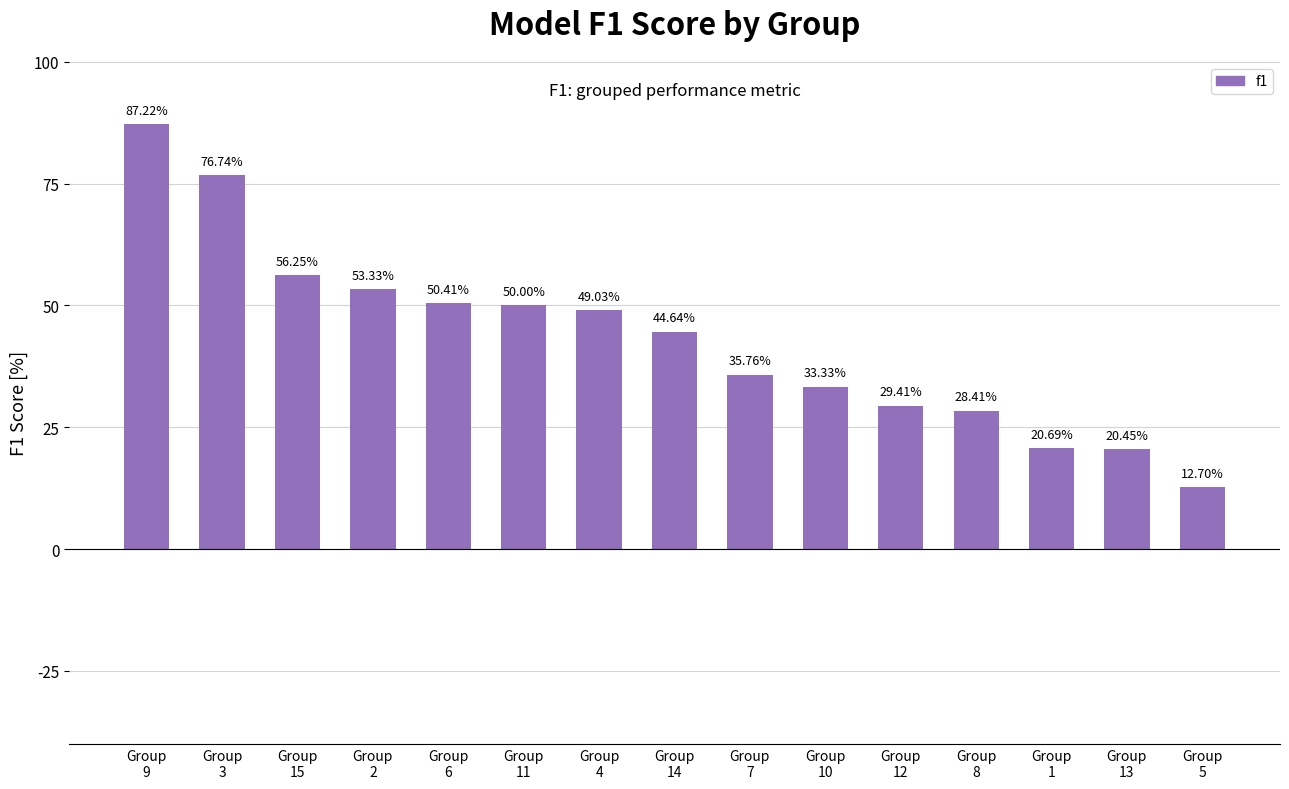

At which label is the value closest to 0?

Group
5